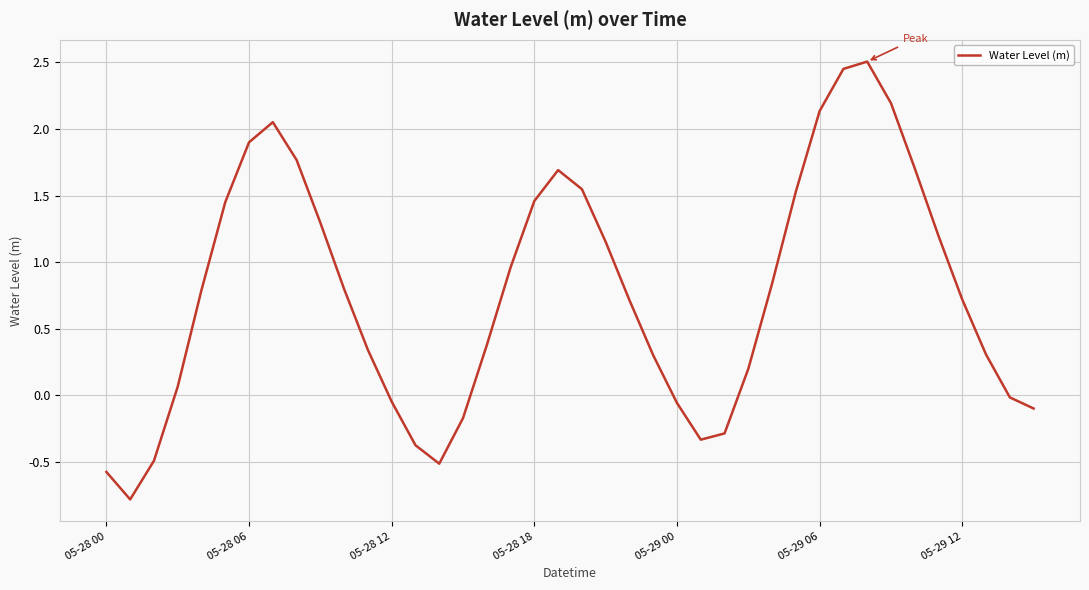

How many series are shown in this chart?

1